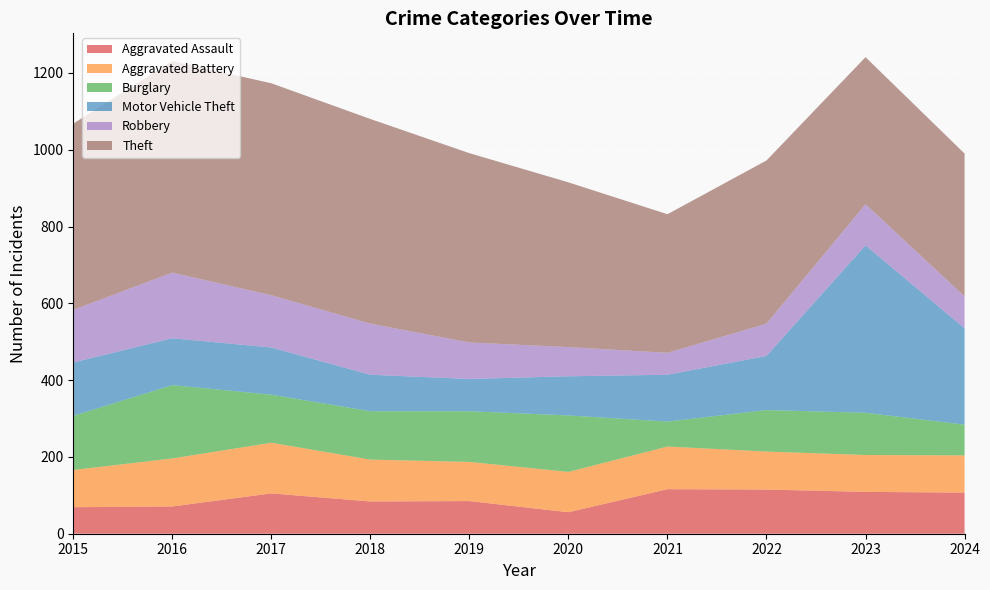

Reading left to right, what are all the values shown in this chart?

Aggravated Assault: 2015=69	2016=71	2017=105	2018=84	2019=85	2020=56	2021=116	2022=115	2023=109	2024=107
Aggravated Battery: 2015=97	2016=125	2017=132	2018=109	2019=102	2020=105	2021=111	2022=99	2023=96	2024=97
Burglary: 2015=141	2016=191	2017=125	2018=126	2019=132	2020=147	2021=65	2022=108	2023=110	2024=80
Motor Vehicle Theft: 2015=139	2016=122	2017=123	2018=95	2019=84	2020=102	2021=122	2022=141	2023=436	2024=251
Robbery: 2015=137	2016=171	2017=136	2018=133	2019=95	2020=76	2021=57	2022=84	2023=107	2024=83
Theft: 2015=485	2016=551	2017=552	2018=533	2019=493	2020=429	2021=361	2022=425	2023=383	2024=372